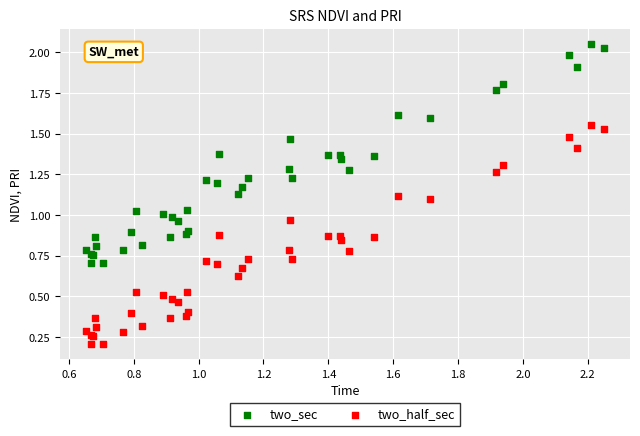

Which series contains the highest Y value?

two_sec